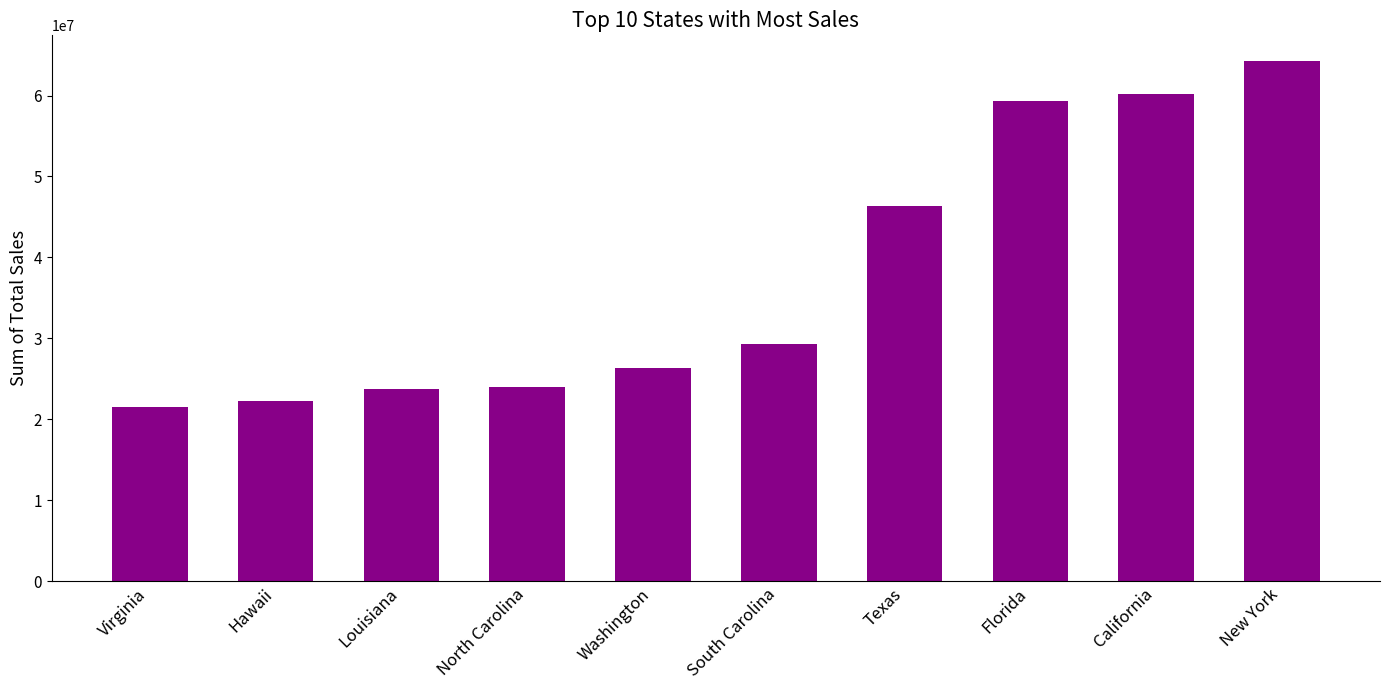

The value at North Carolina is 23956531. True or false?

True